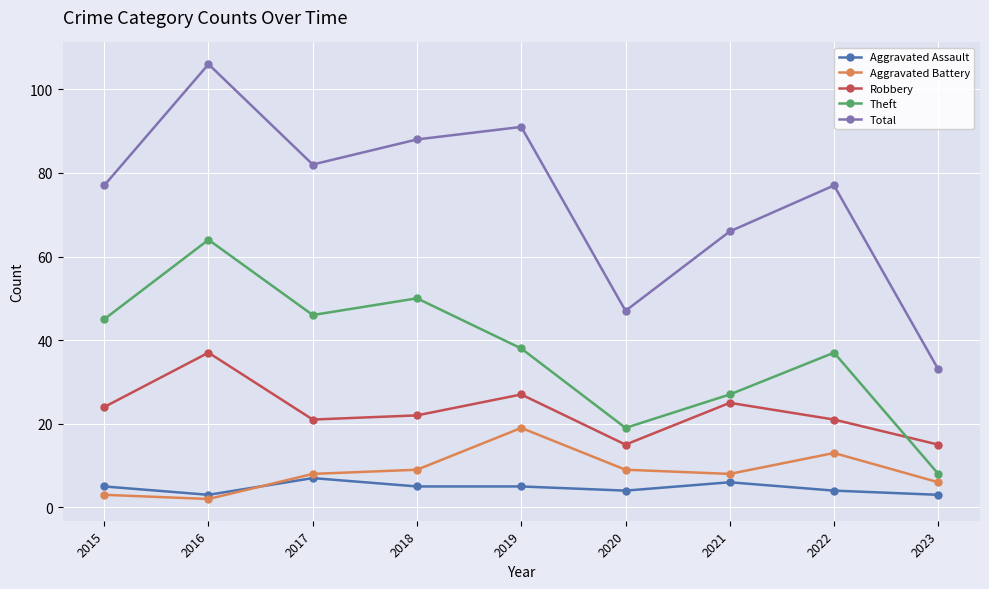

Which series has the widest spread of values?

Total